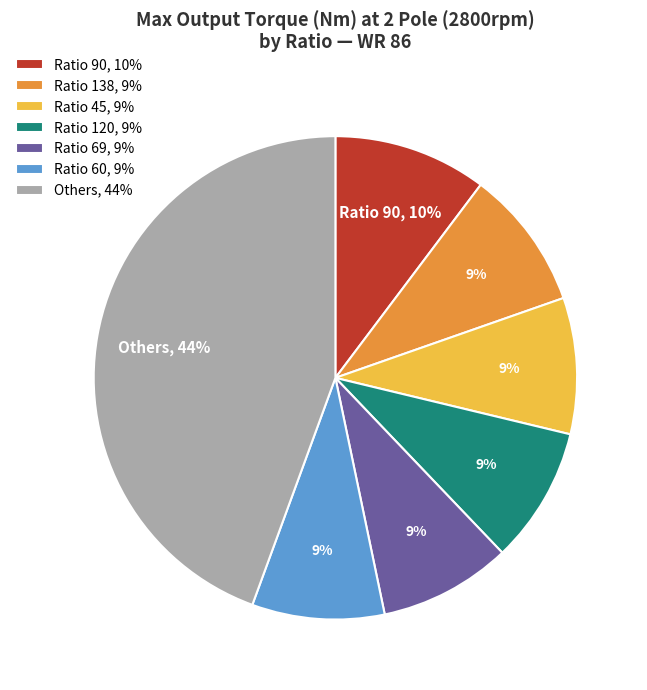

Combined, do Ratio 138, 9% and Ratio 90, 10% account for over 50%?

No